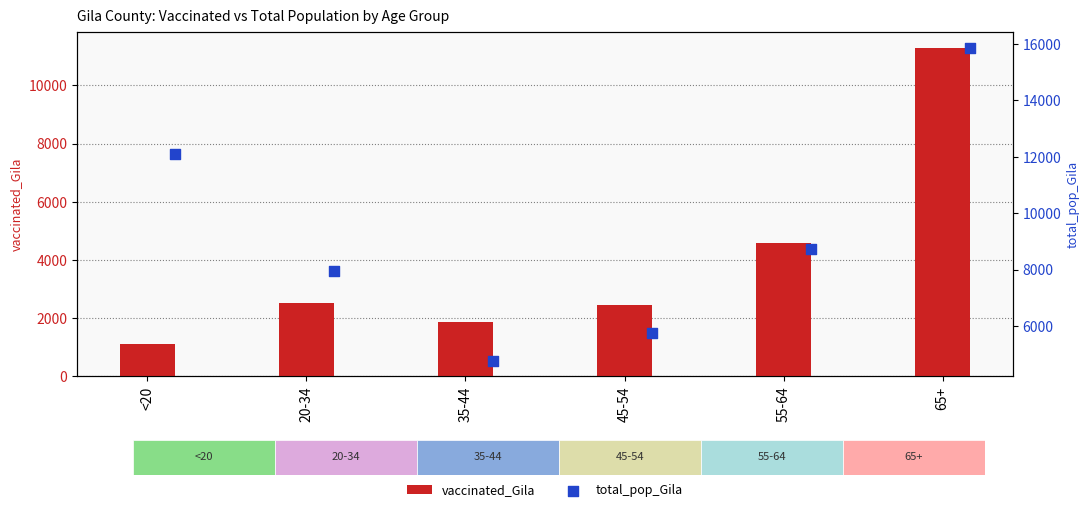

At how many categories does at least one series exceed 12777?

1